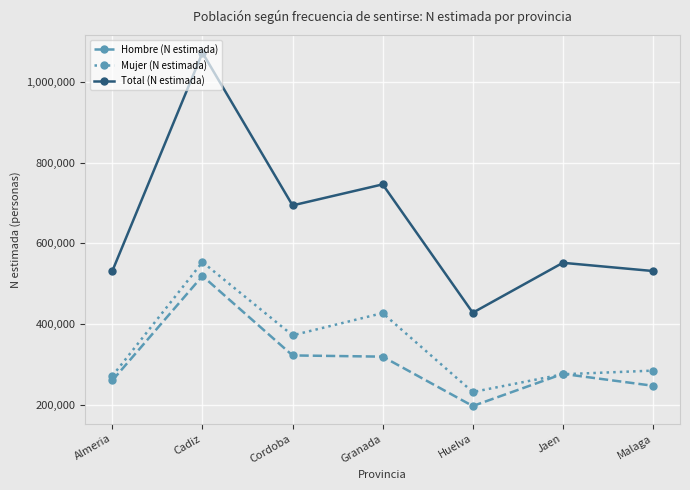

Is the value of Mujer (N estimada) at Cadiz greater than the value of Hombre (N estimada) at Almeria?

Yes